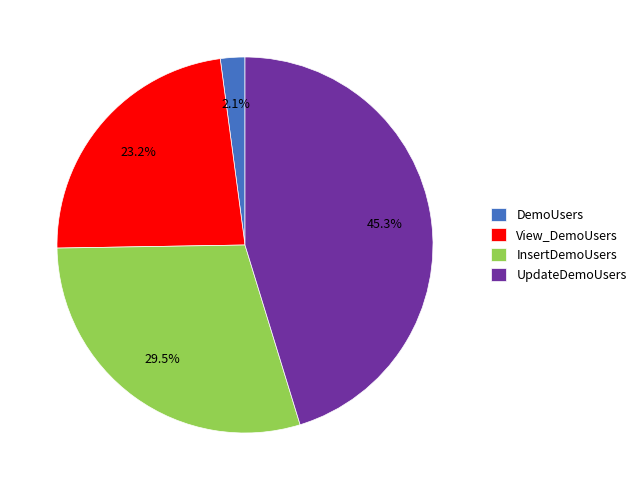

Rank the categories by value from highest to lowest.

UpdateDemoUsers, InsertDemoUsers, View_DemoUsers, DemoUsers